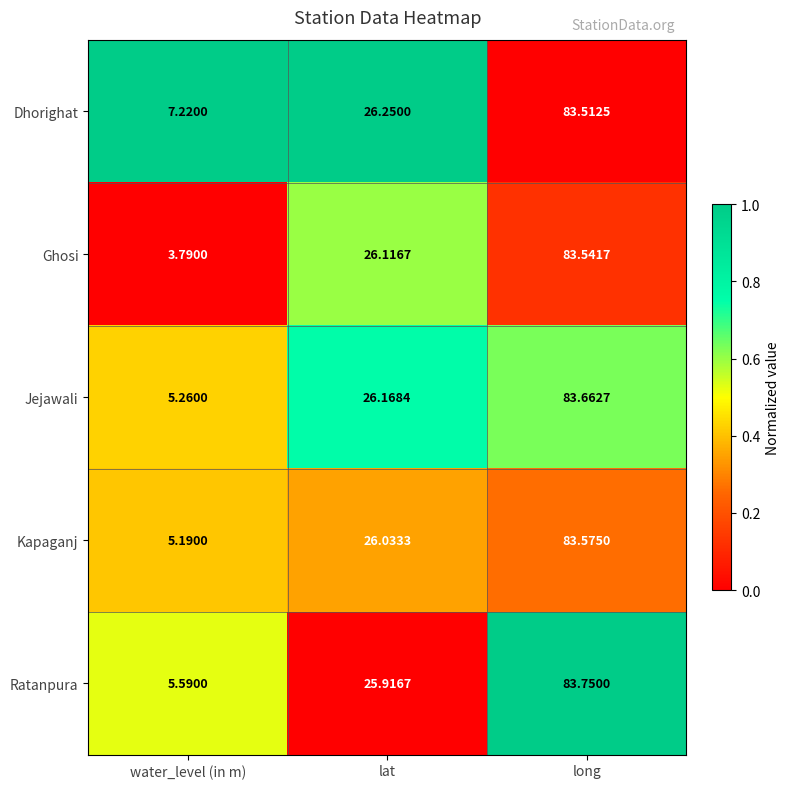

At which category does the chart reach its peak across all series?

long